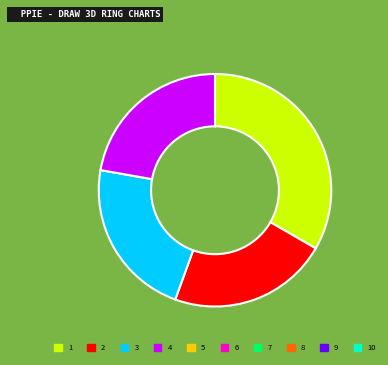

Does any single category account for the majority?

No